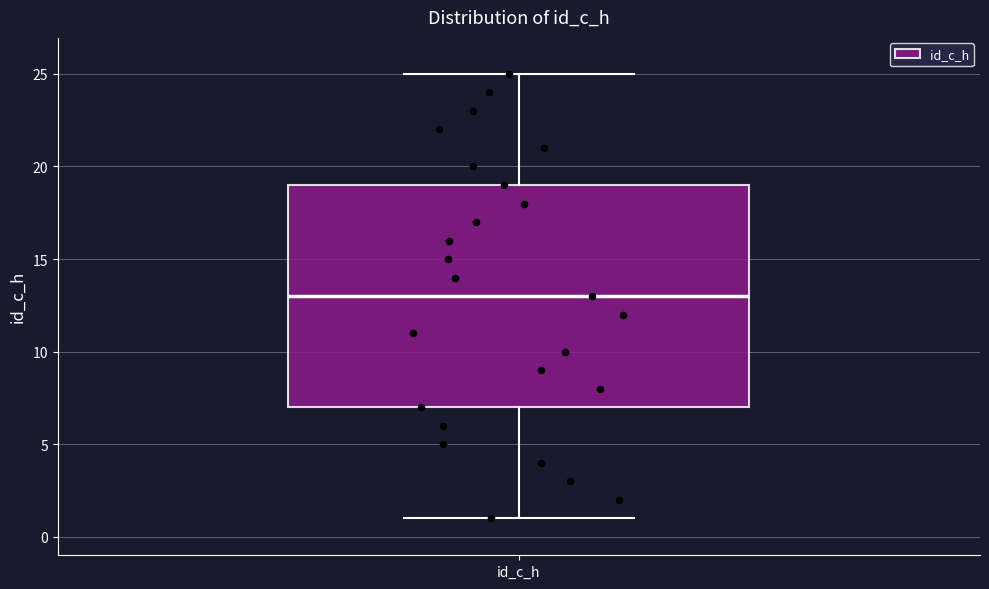

Transcribe this box plot: give where the median line is, the range the box spans, and where the two whiskers end, as read against the y-axis. The values are not printed on the chart, so give them approximately, as read against the axis.

median 13, box 7 to 19, whiskers 1 to 25